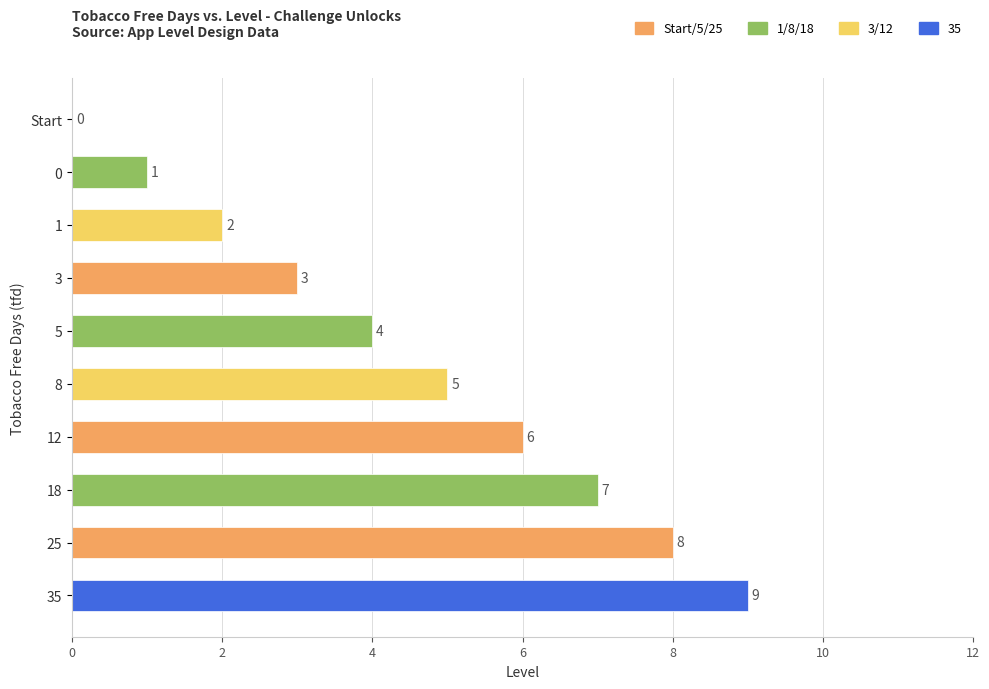

What is the sum of all values?

45